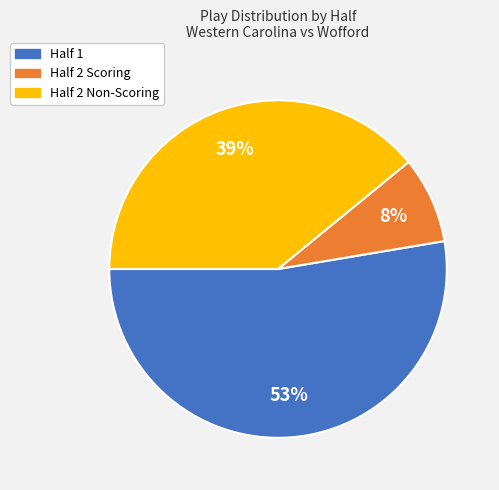

Count the number of slices in the pie.

3